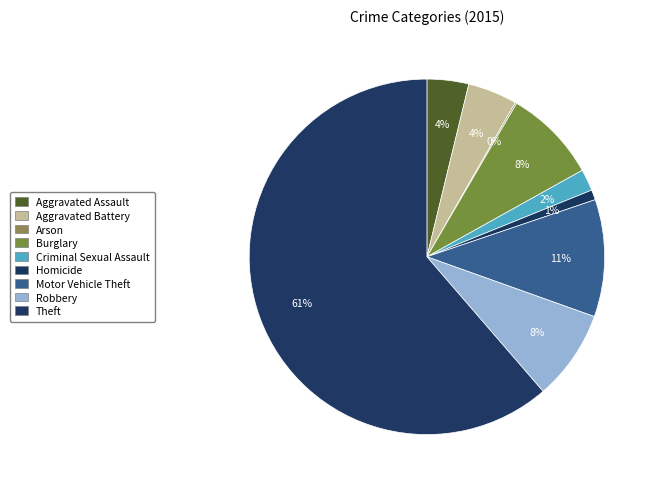

How many segments does this pie chart have?

9